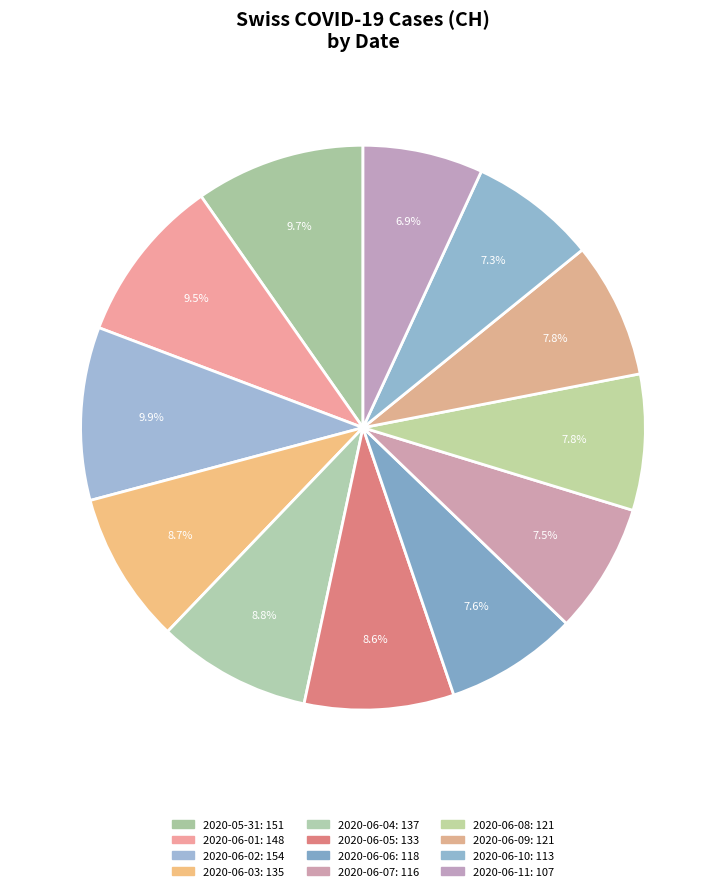

Combined, do 2020-06-04 and 2020-06-07 account for over 50%?

No